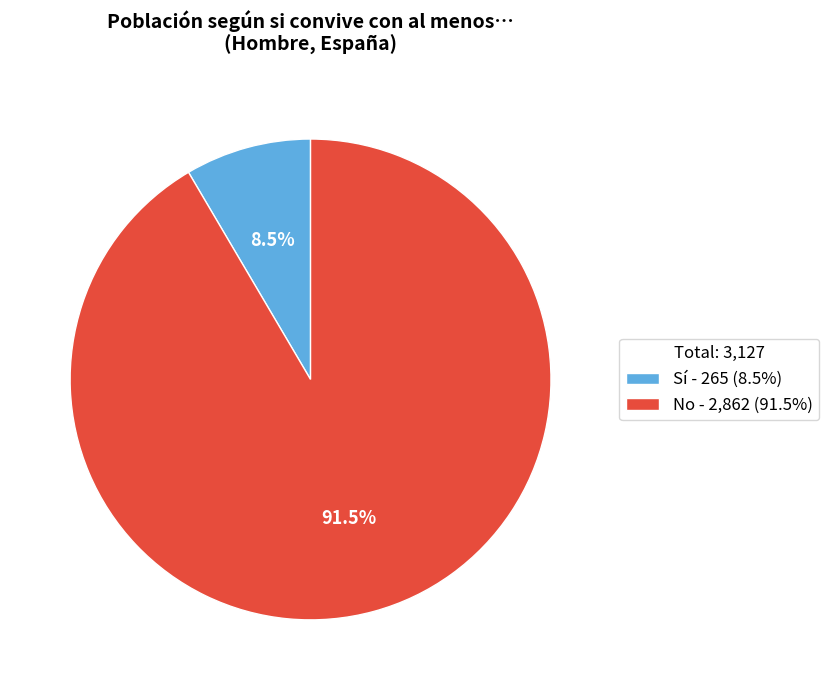

Between Sí - 265 (8.5%) and No - 2,862 (91.5%), which is larger?

No - 2,862 (91.5%)